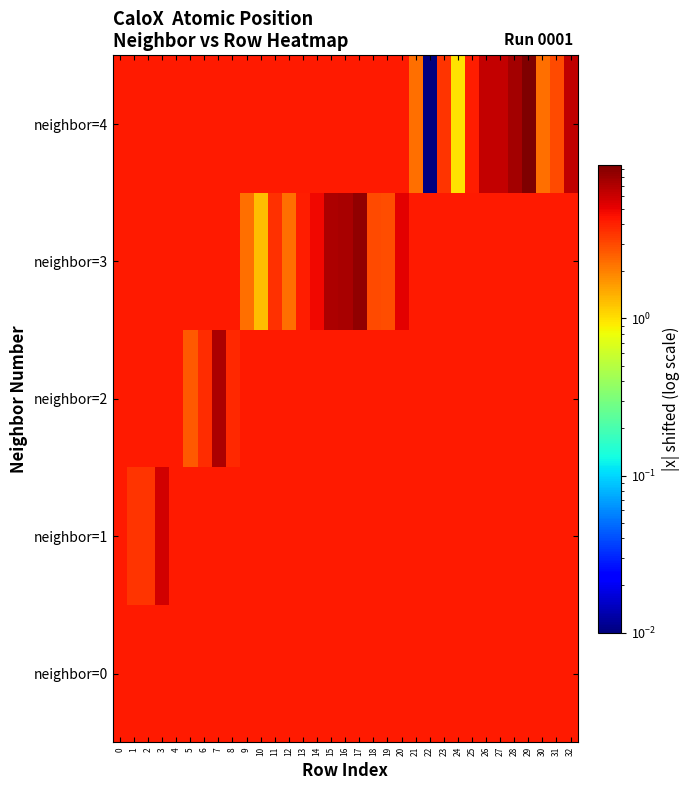

What is the total value across all series at 18?

19.9